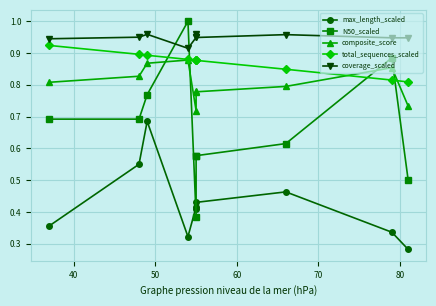

What is the label of the 3rd point from the left?

50